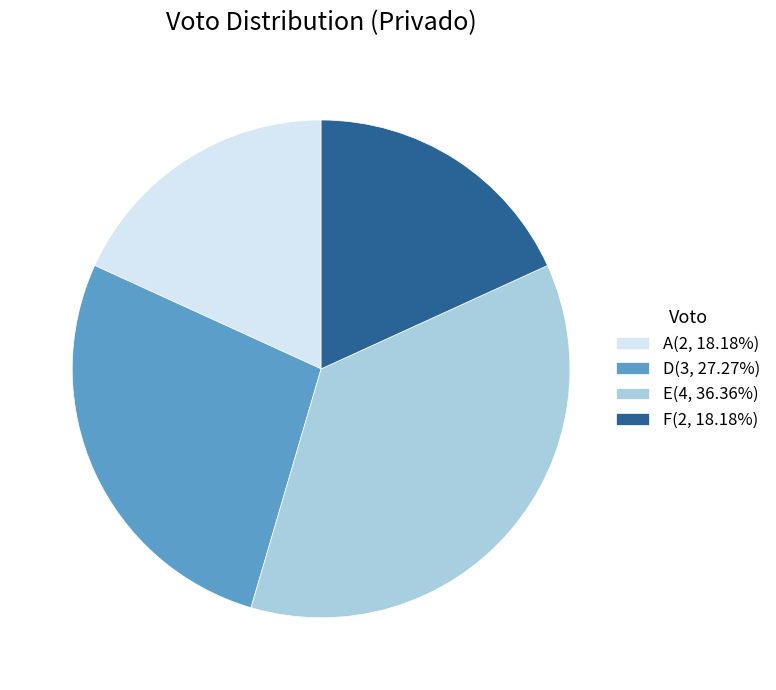

Does F(2, 18.18%) account for over 50% of the chart?

No